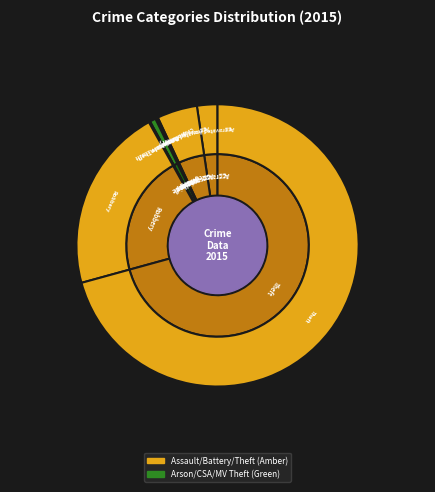

What percentage is NOT represented by Robbery?

78.8%